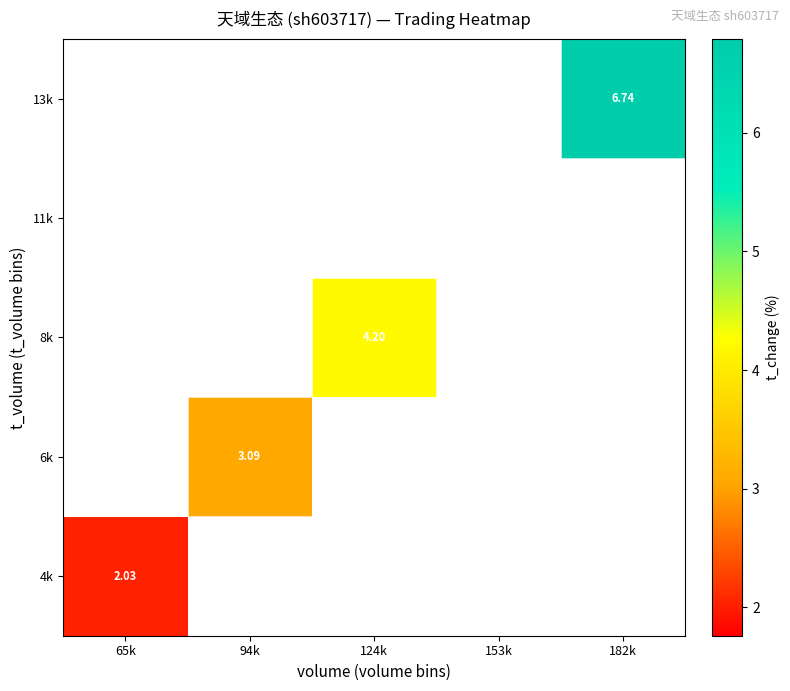

At how many categories does at least one series exceed 5?

1